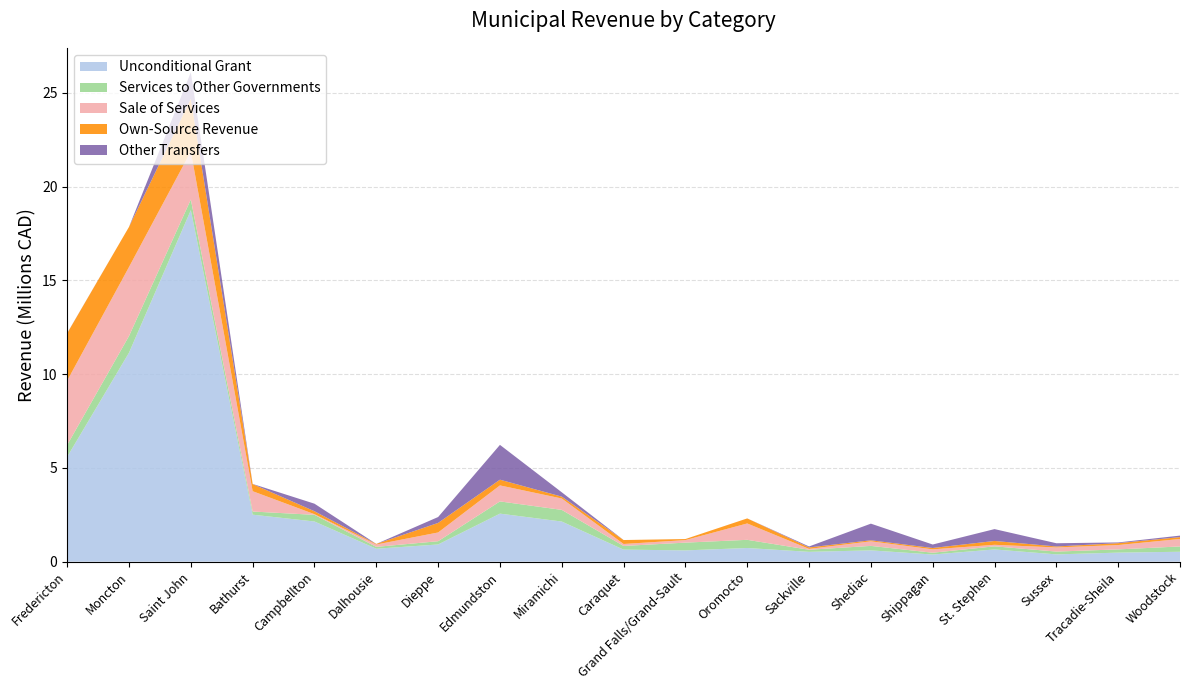

Does the chart have visible grid lines?

Yes